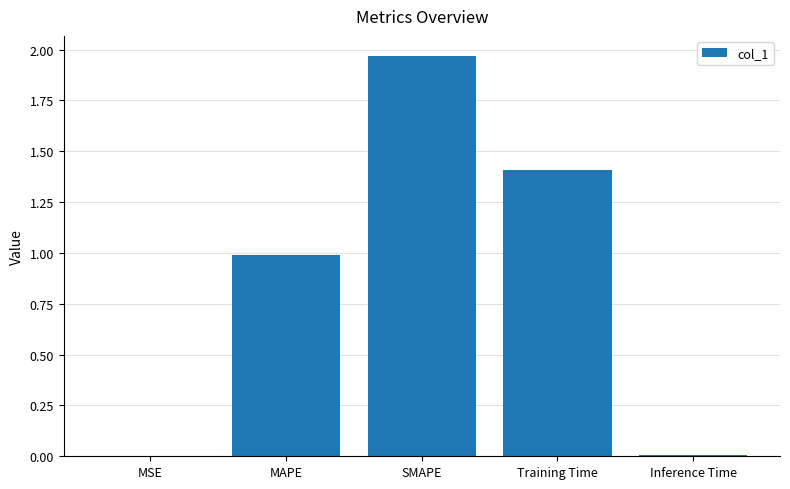

What is the sum of all values?

4.4